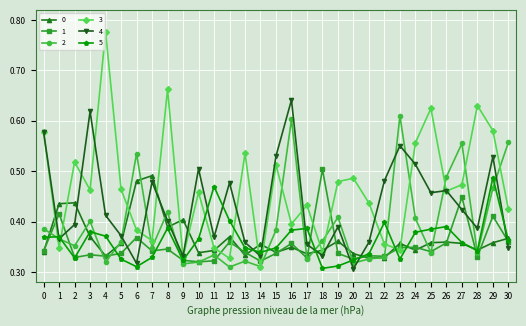

Count the 2 values in the range 0 to 1.

31